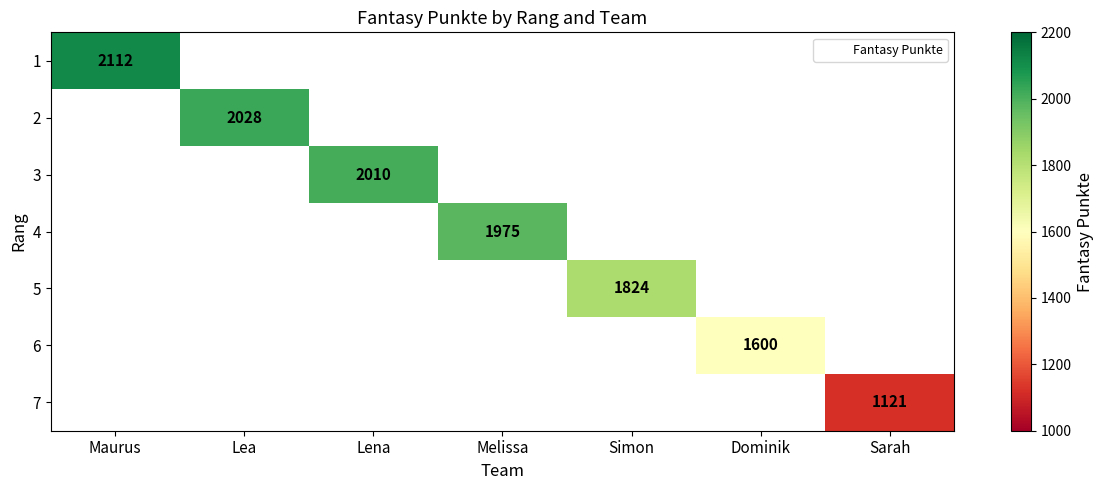

At Dominik, list the series in order from largest to smallest.

1, 2, 3, 4, 5, 6, 7